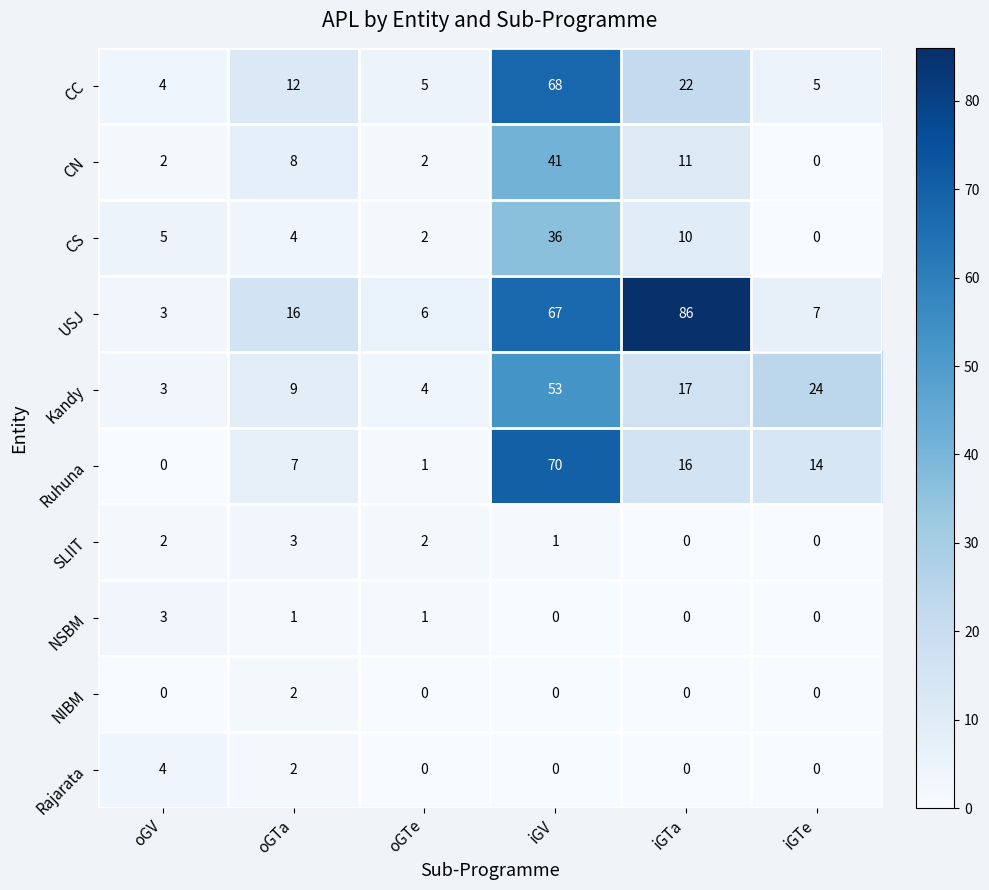

What is the difference between the CC values at oGTa and iGV?

56